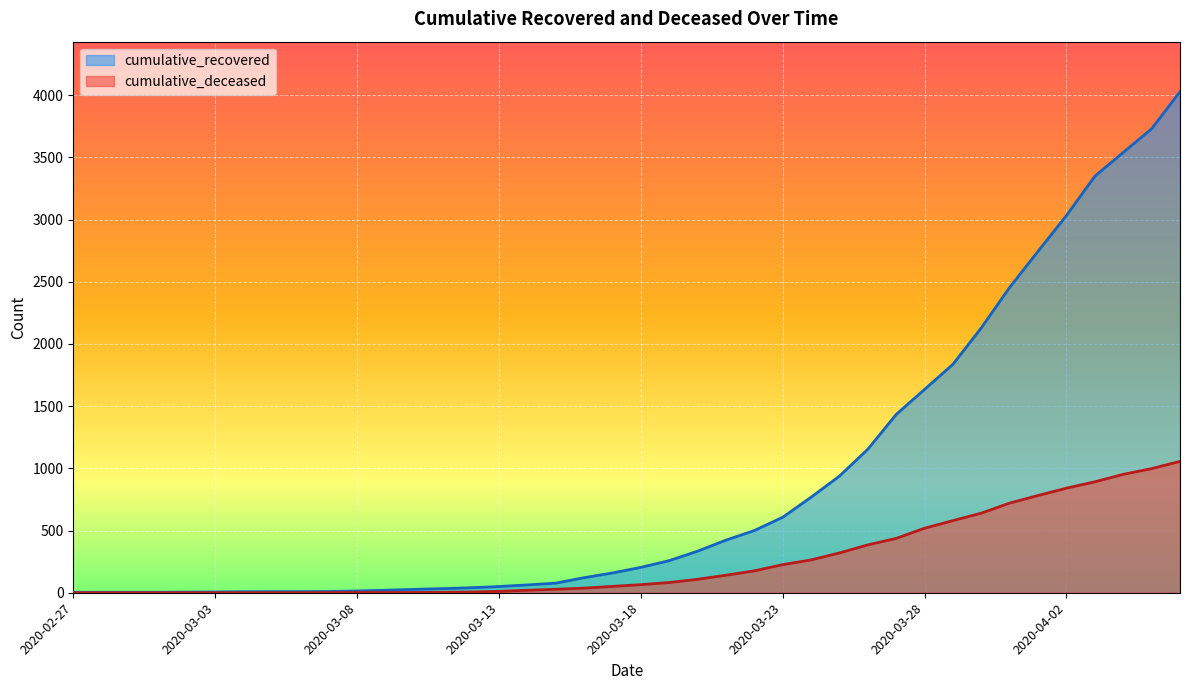

At which category is the sum across all series the highest?

2020-04-06